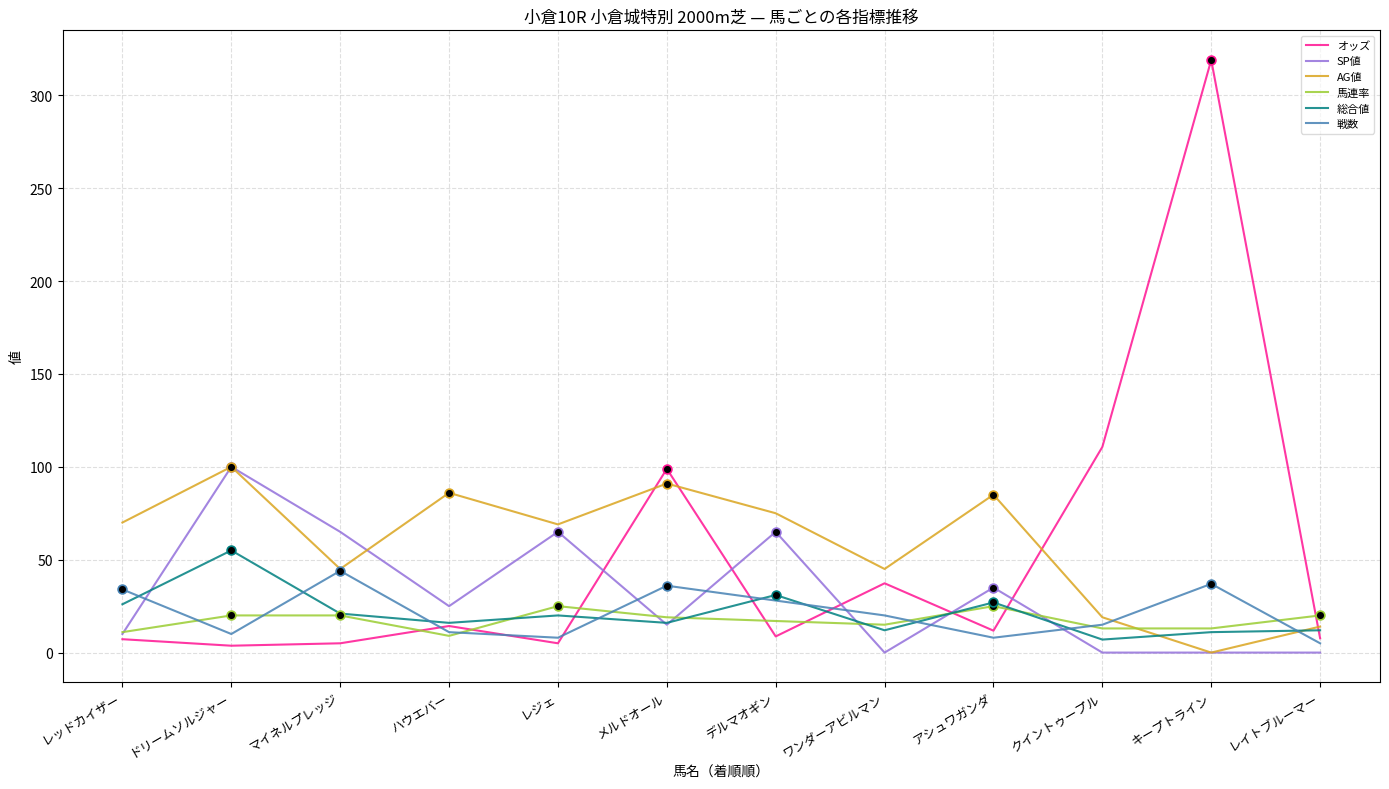

Between レジェ and キープトライン, which series saw the biggest shift?

オッズ